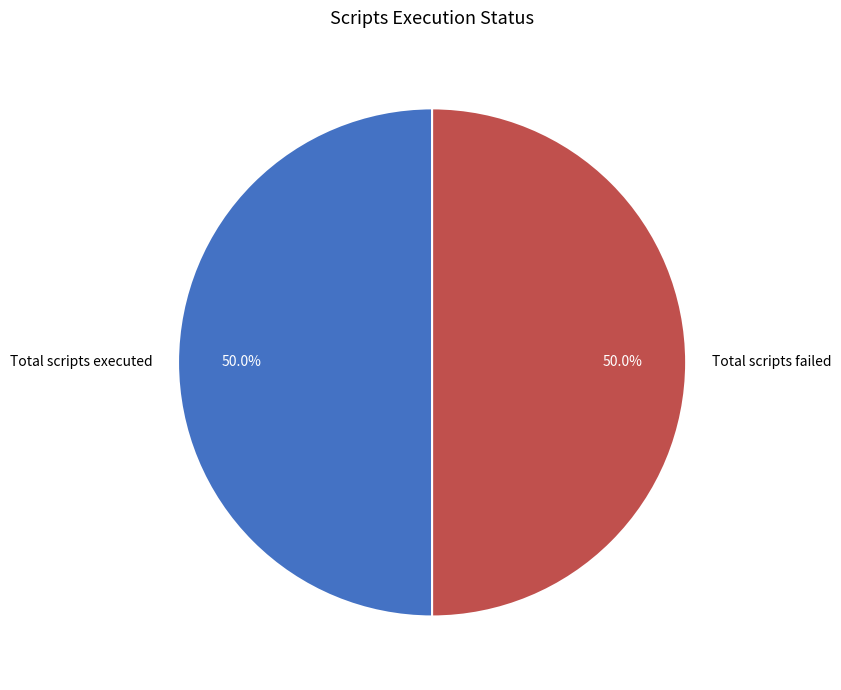

Do Total scripts failed and Total scripts executed together represent more than half of the pie?

Yes